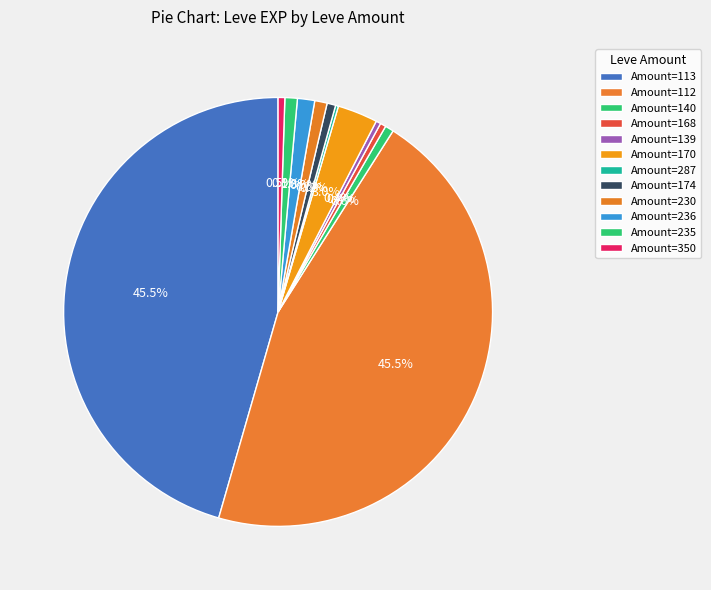

Does any single category account for the majority?

No